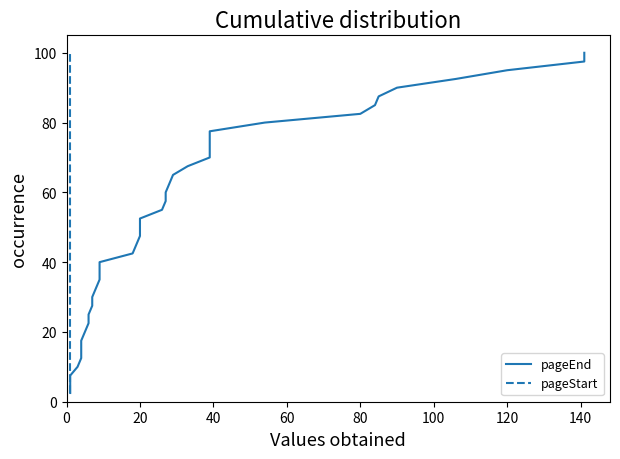

Is it true that pageStart equals 27.2 at 18?

False